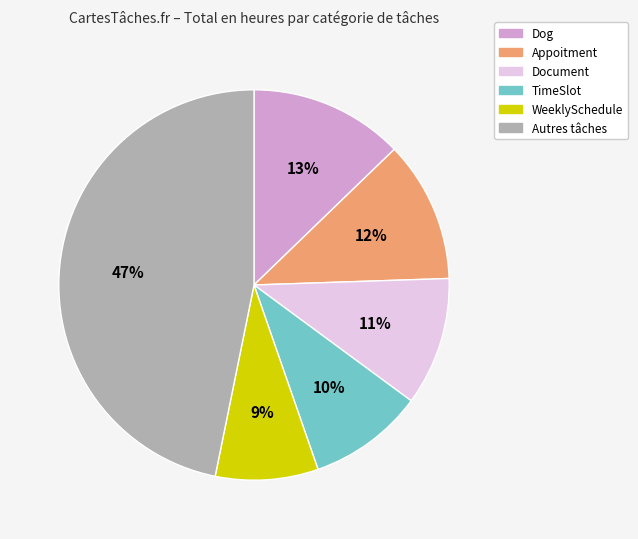

To the nearest percent, what is the difference between the TimeSlot and Document slice percentages?

1%